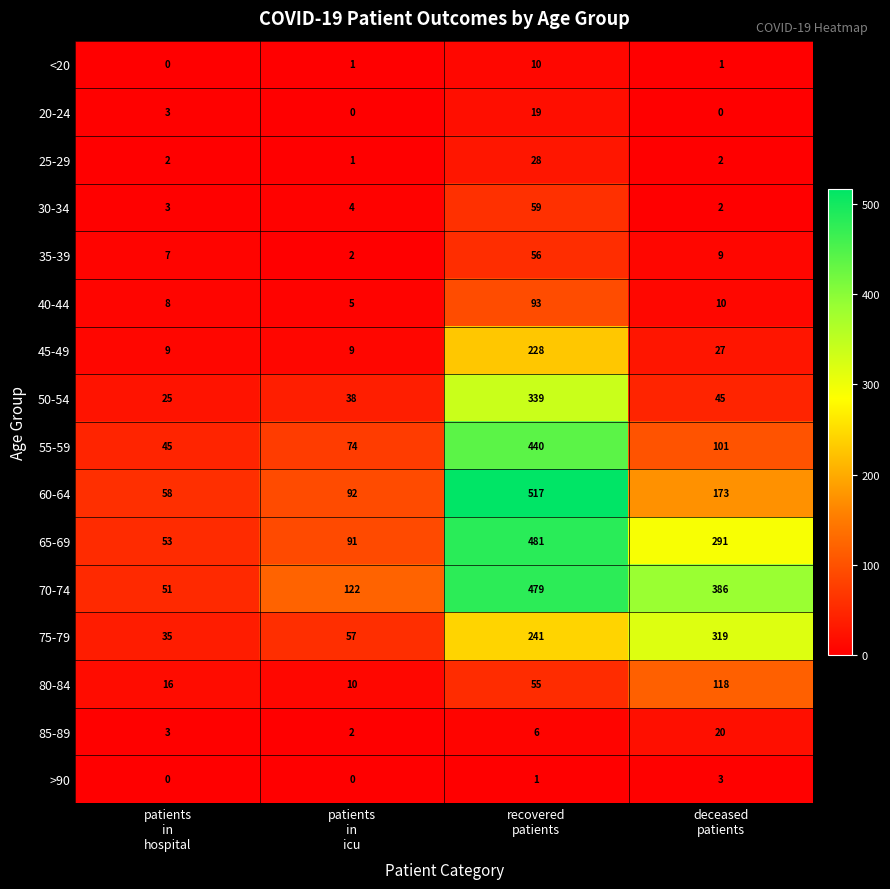

List the series in order of their peak value, highest first.

60-64, 65-69, 70-74, 55-59, 50-54, 75-79, 45-49, 80-84, 40-44, 30-34, 35-39, 25-29, 85-89, 20-24, <20, >90